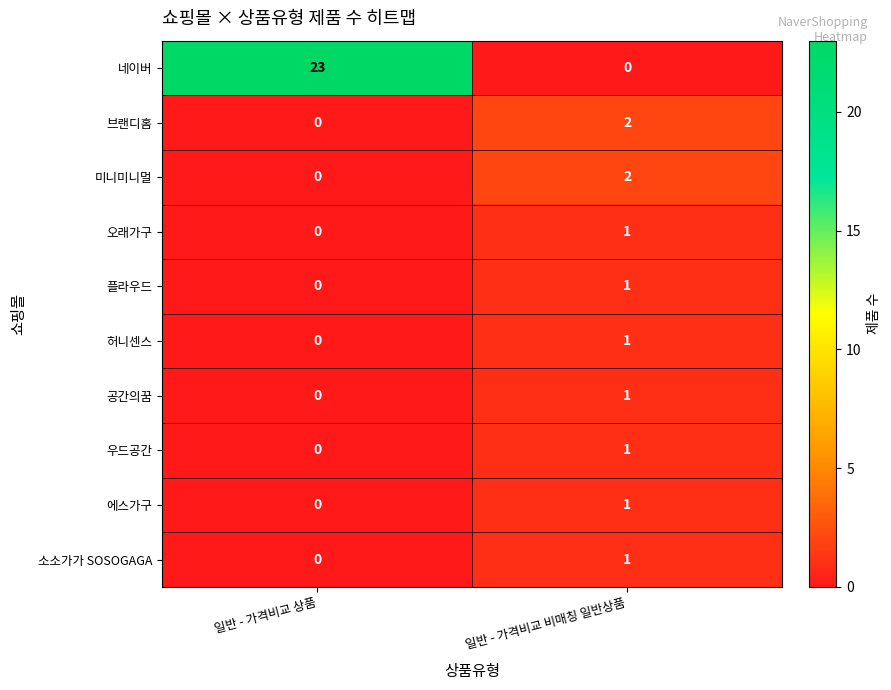

How many series are shown in this chart?

10